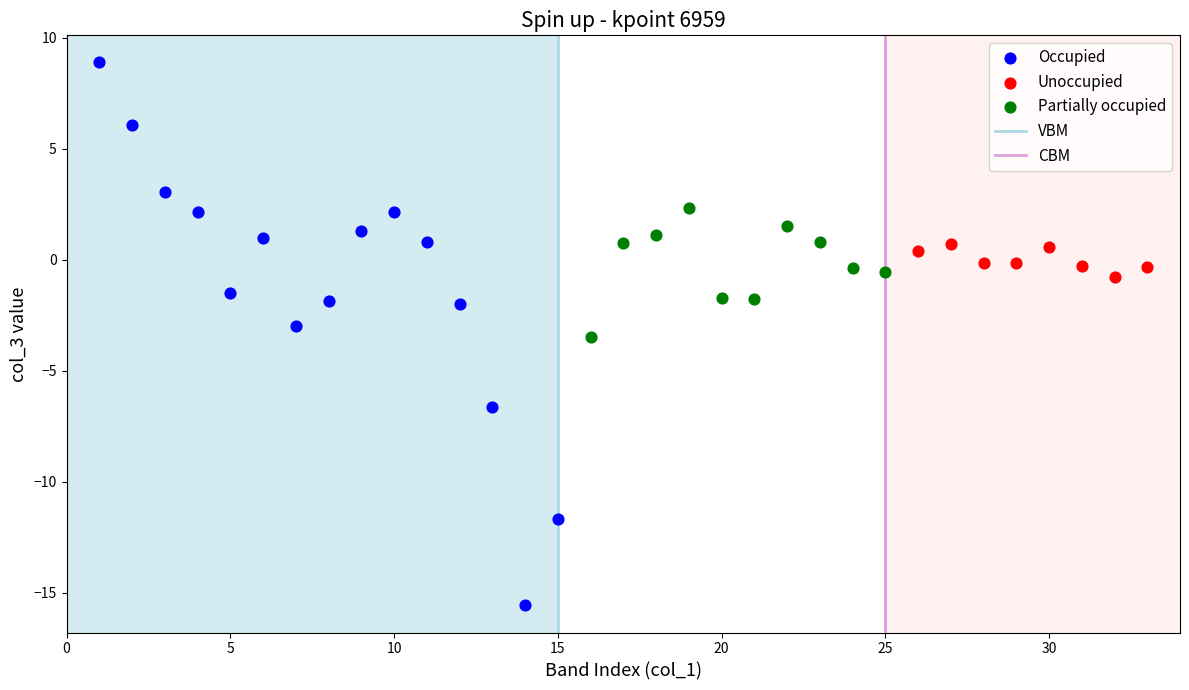

Which series has the largest Y range (max minus min)?

Occupied